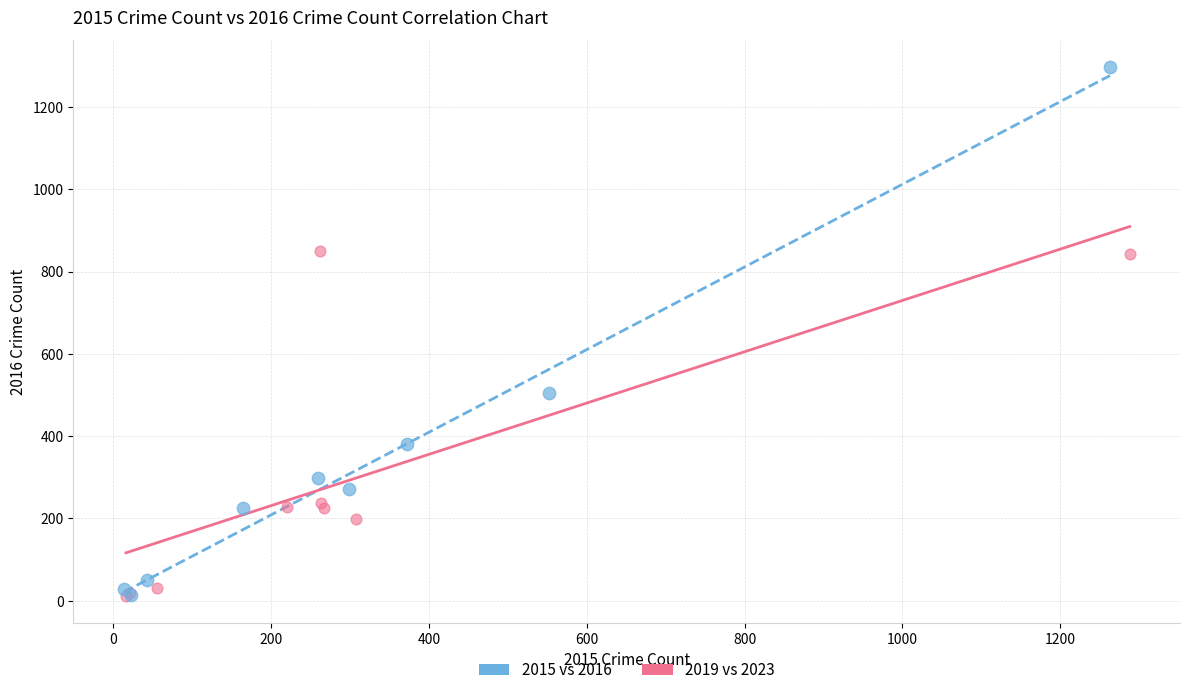

Which series reaches the maximum Y coordinate?

2015 vs 2016